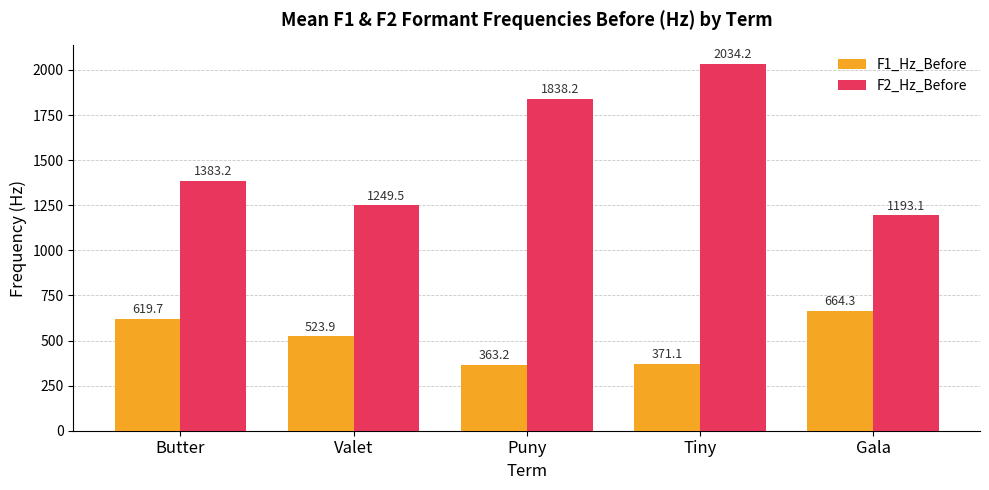

How many data points in F1_Hz_Before are above 523?

3